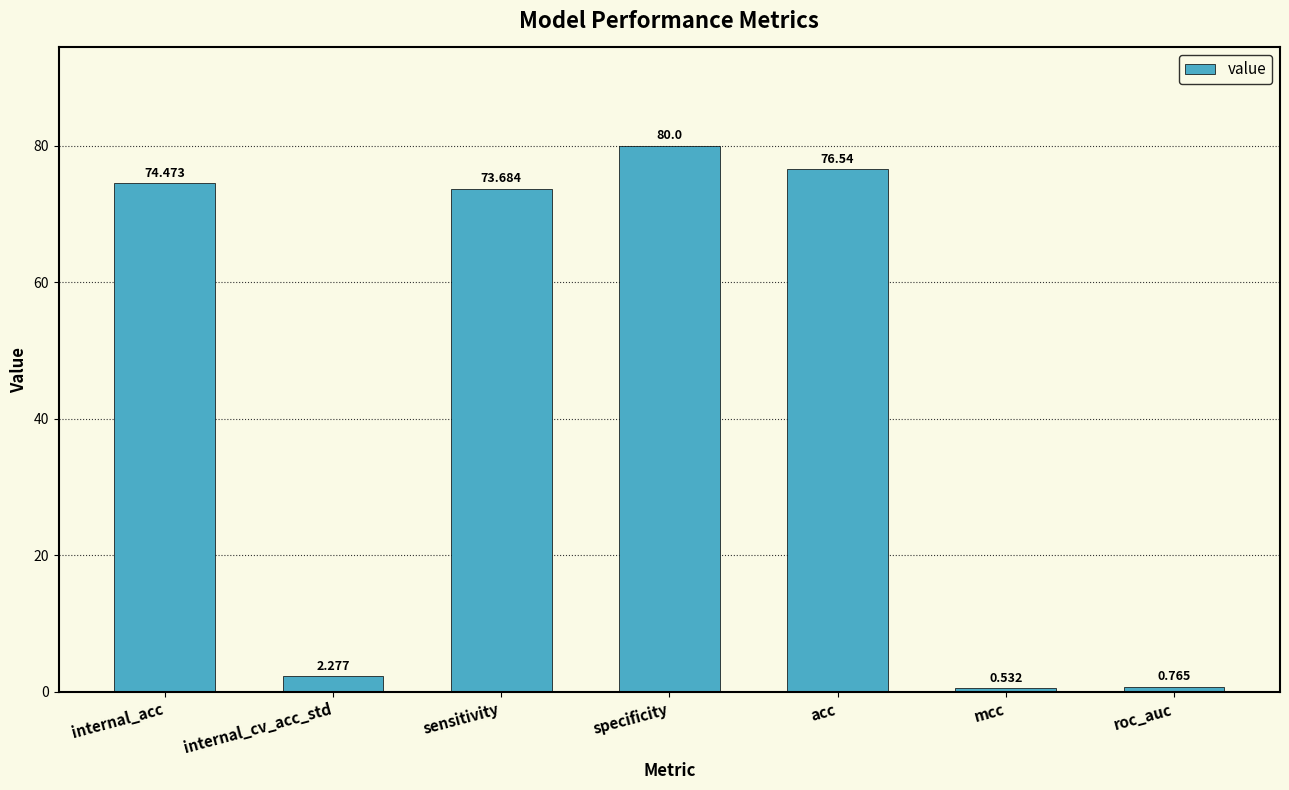

What is the label of the 5th bar from the right?

sensitivity